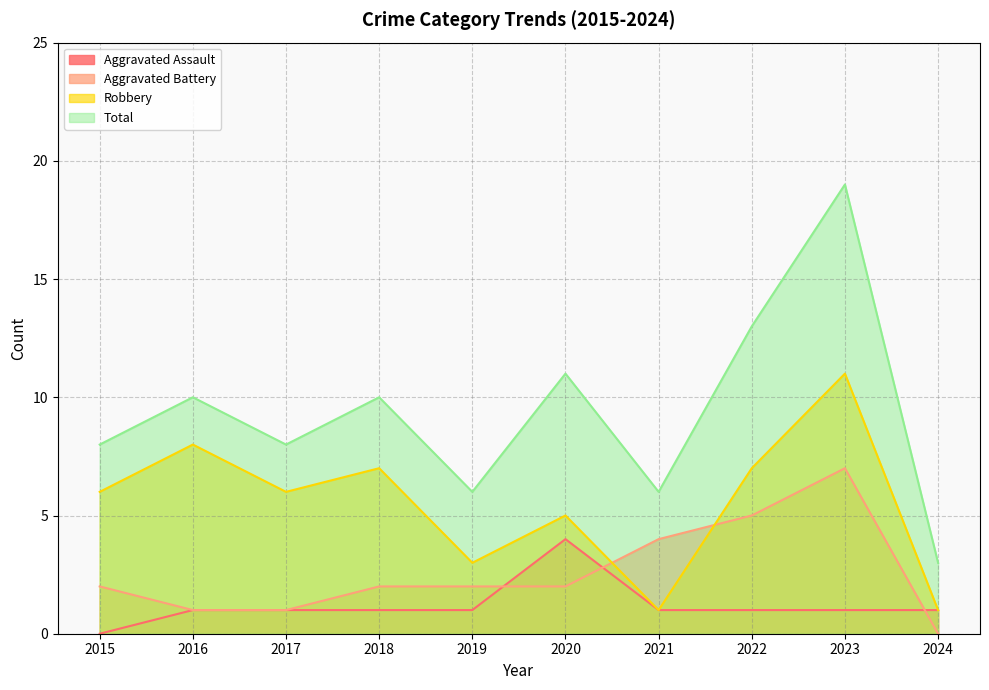

At 2020, list the series in order from largest to smallest.

Total, Robbery, Aggravated Assault, Aggravated Battery